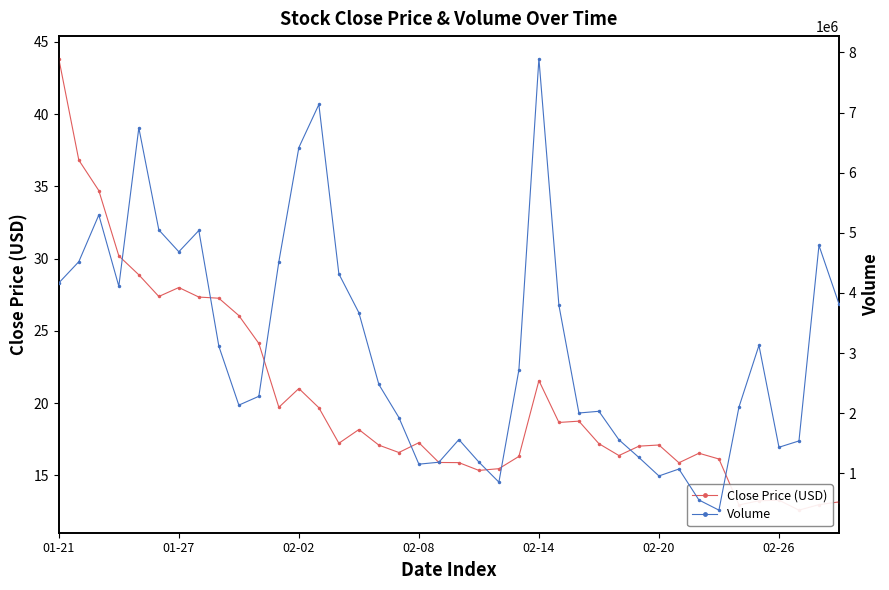

Between 33 and 21, which is larger?

33